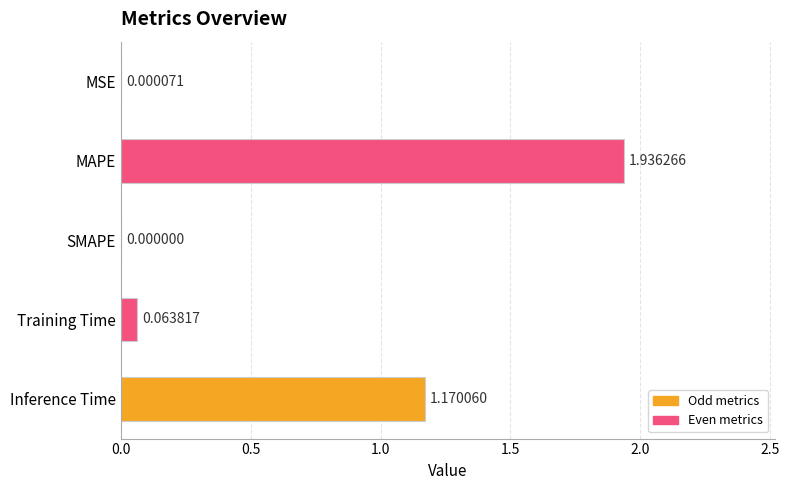

Which label corresponds to the largest value in the chart?

MAPE